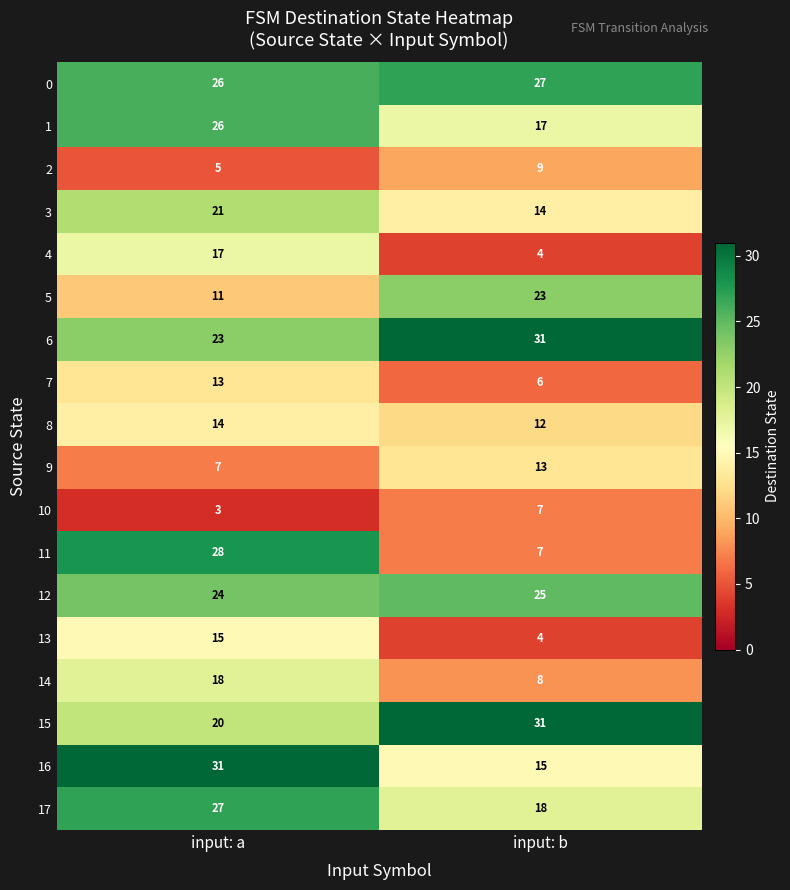

How many data points in 8 are less than 14?

1